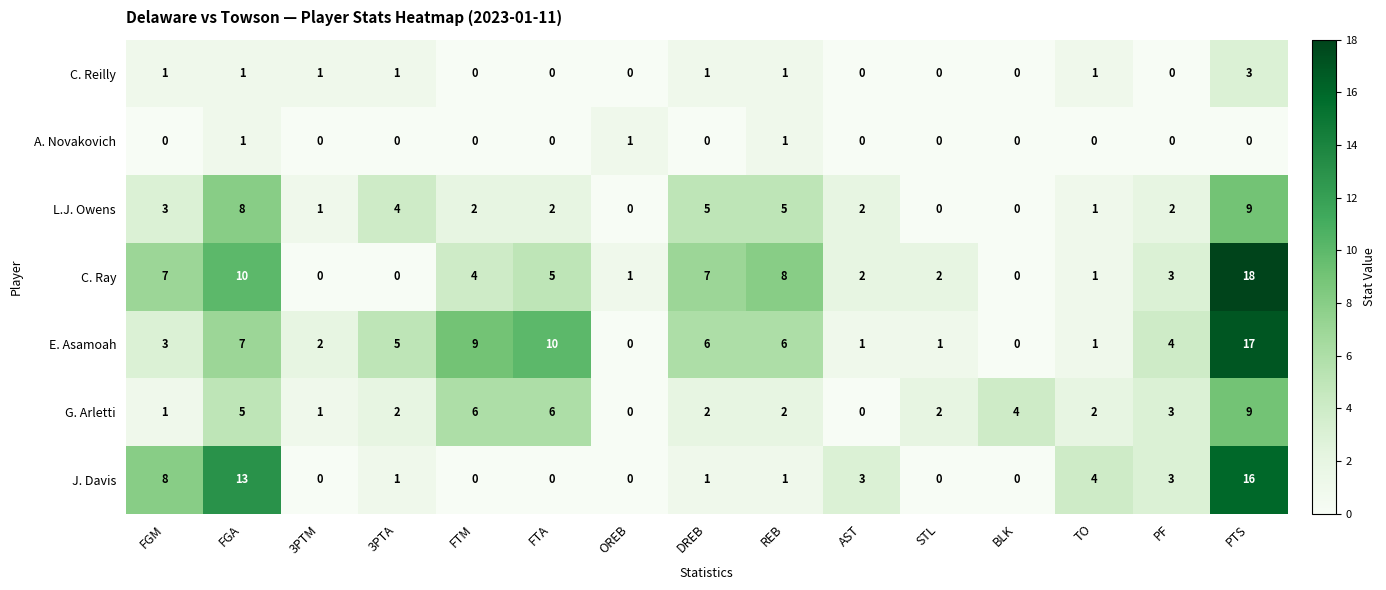

What is the difference between the second highest and second lowest values in the E. Asamoah series?

10